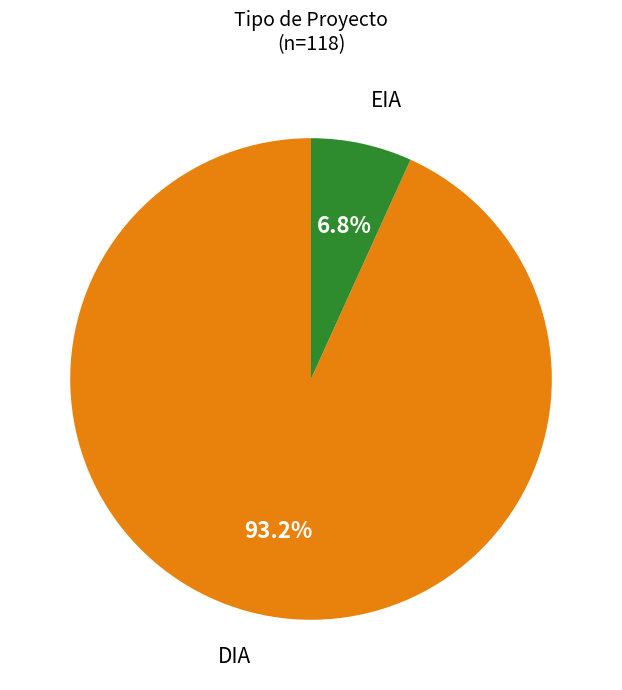

Which has a higher value, DIA or EIA?

DIA